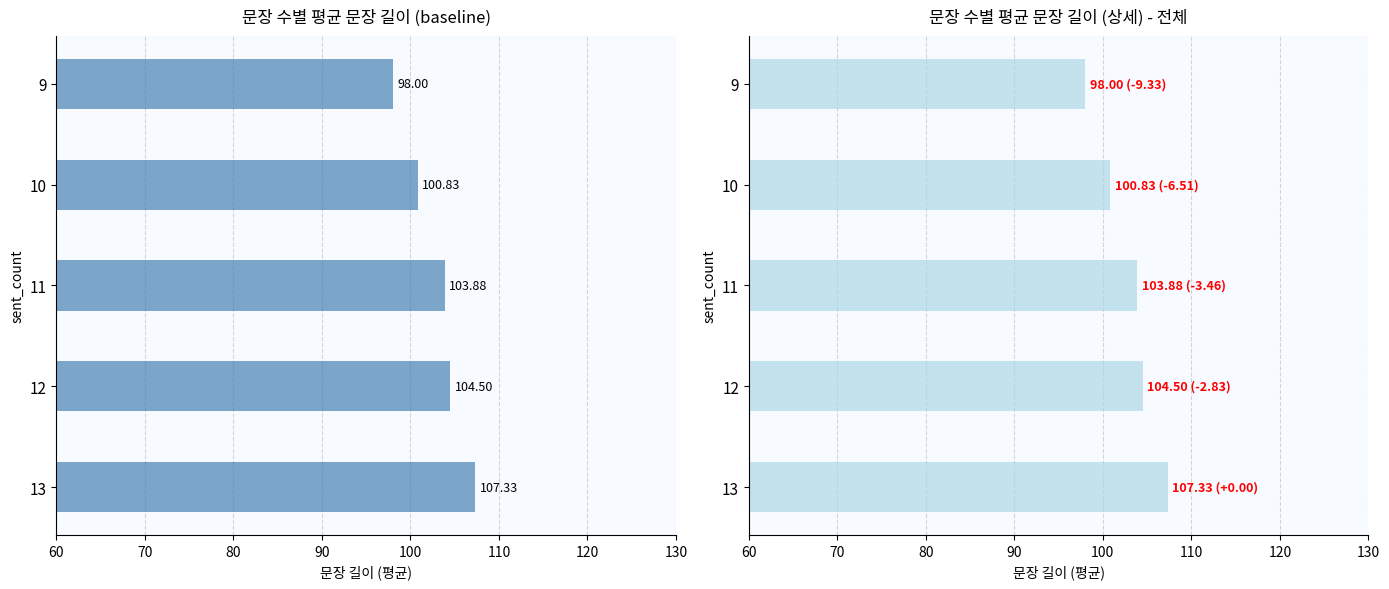

What is the greatest value displayed?

107.3